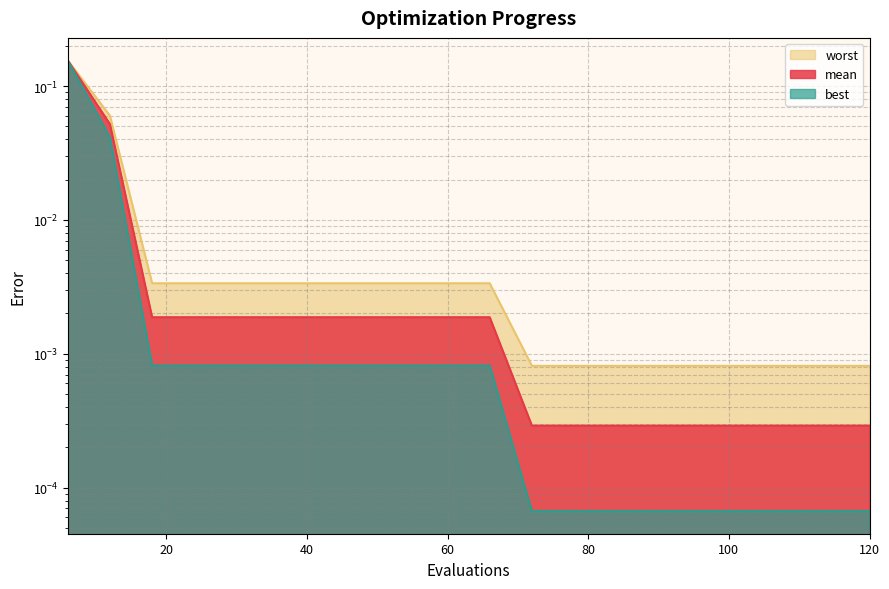

True or false: best has more than 2 interior local peaks.

False